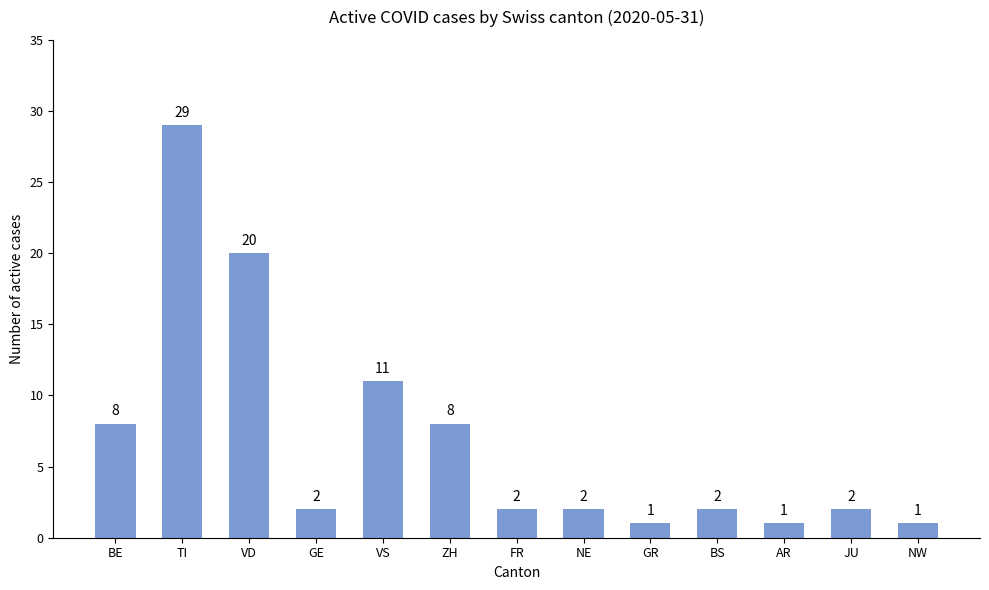

What is the value of the 6th bar from the left?

8